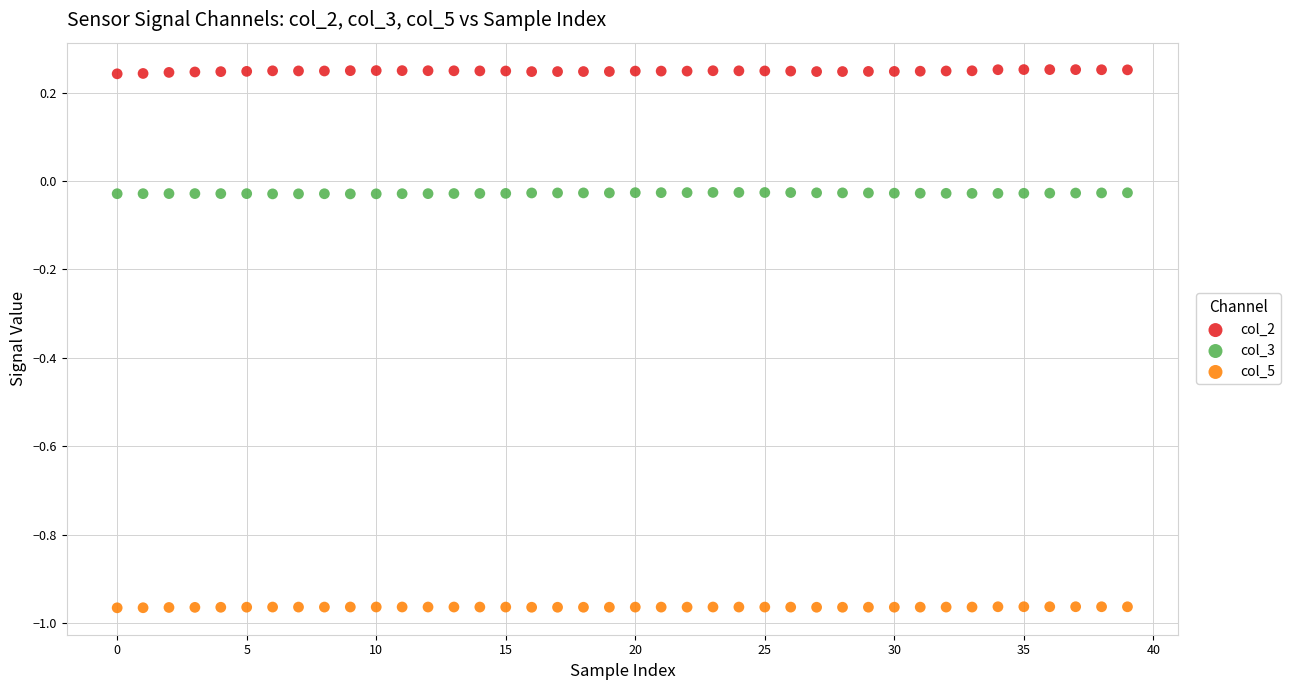

Across all data points, what is the range of Y values (max minus min)?

1.2